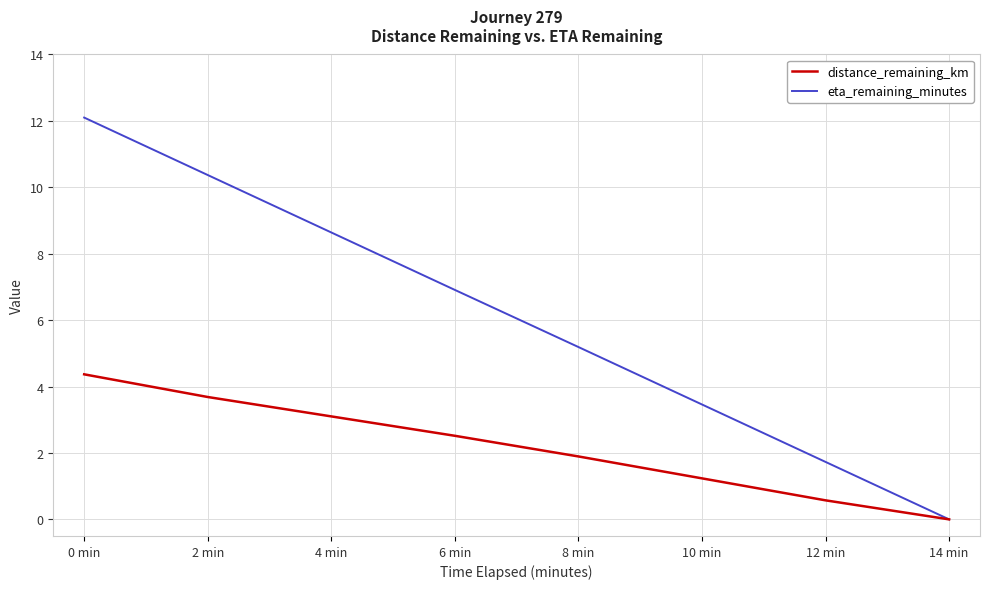

What is the highest value of the eta_remaining_minutes series?

12.1